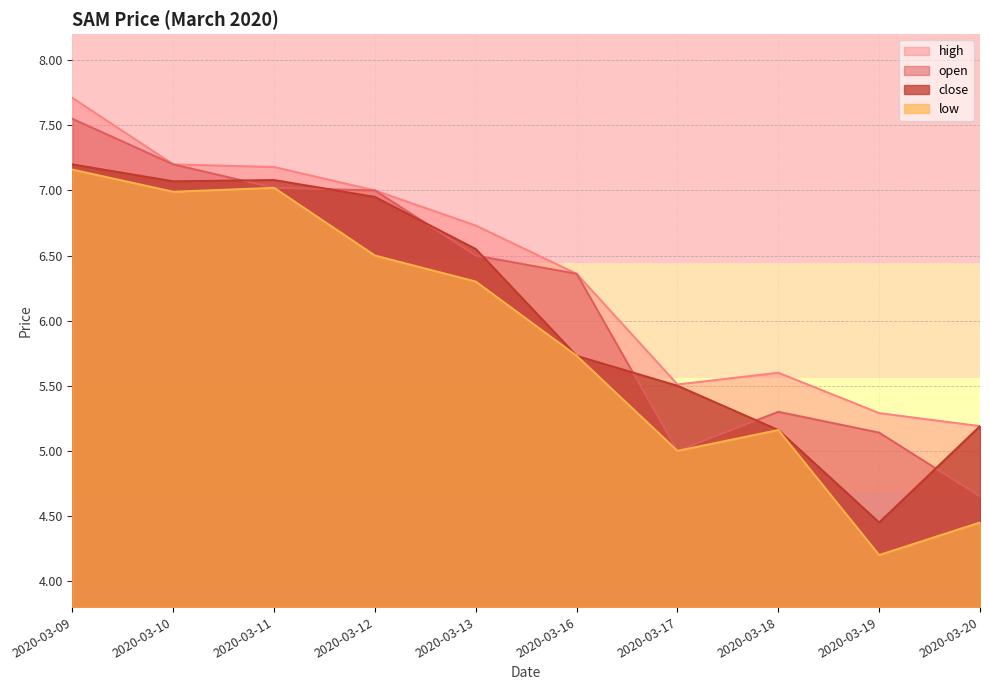

The low series shows 3.7 at 2020-03-09. True or false?

False